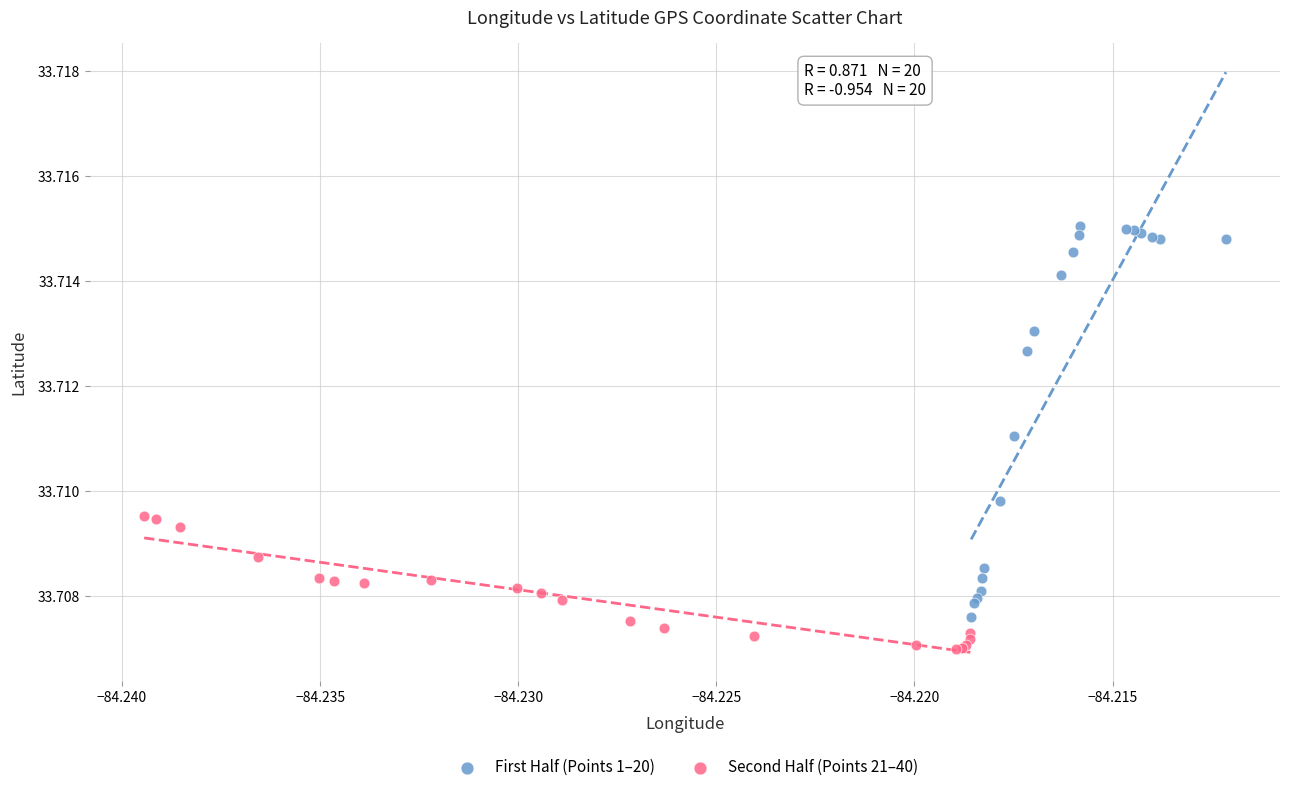

Which series has the largest Y range (max minus min)?

First Half (Points 1–20)